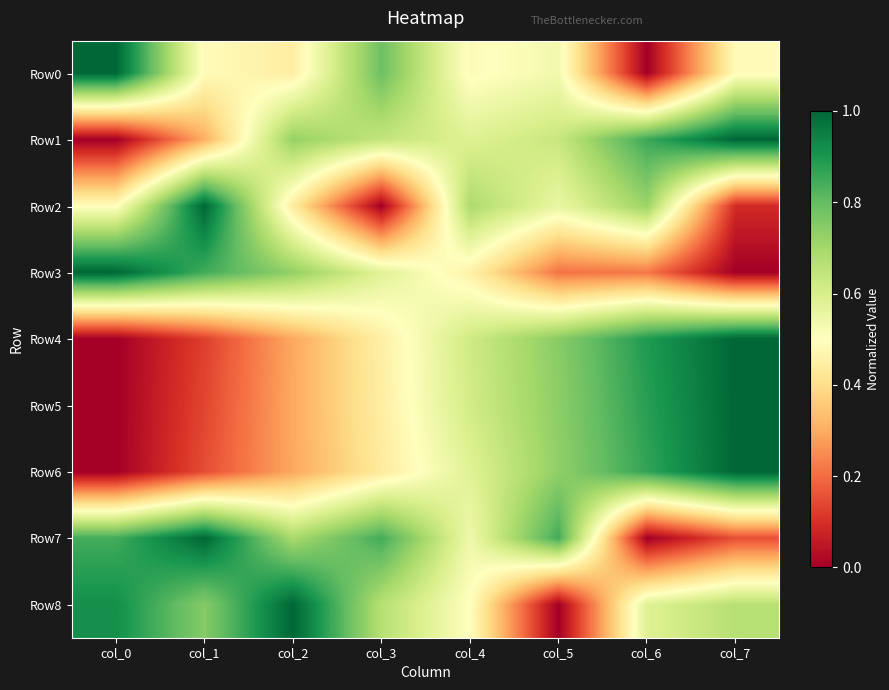

Reading left to right, what are all the values shown in this chart?

Row0: col_0=1.0	col_1=0.5	col_2=0.4	col_3=0.8	col_4=0.5	col_5=0.5	col_6=0.0	col_7=0.5
Row1: col_0=0.0	col_1=0.3	col_2=0.7	col_3=0.6	col_4=0.6	col_5=0.6	col_6=0.9	col_7=1.0
Row2: col_0=0.5	col_1=1.0	col_2=0.4	col_3=0.0	col_4=0.7	col_5=0.6	col_6=0.7	col_7=0.1
Row3: col_0=1.0	col_1=0.8	col_2=0.7	col_3=0.6	col_4=0.5	col_5=0.2	col_6=0.2	col_7=0.0
Row4: col_0=0.0	col_1=0.1	col_2=0.3	col_3=0.5	col_4=0.6	col_5=0.7	col_6=0.9	col_7=1.0
Row5: col_0=0.0	col_1=0.1	col_2=0.3	col_3=0.4	col_4=0.6	col_5=0.7	col_6=0.9	col_7=1.0
Row6: col_0=0.0	col_1=0.1	col_2=0.3	col_3=0.4	col_4=0.6	col_5=0.7	col_6=0.9	col_7=1.0
Row7: col_0=0.8	col_1=1.0	col_2=0.7	col_3=0.8	col_4=0.5	col_5=0.8	col_6=0.0	col_7=0.2
Row8: col_0=0.9	col_1=0.8	col_2=1.0	col_3=0.7	col_4=0.5	col_5=0.0	col_6=0.6	col_7=0.7